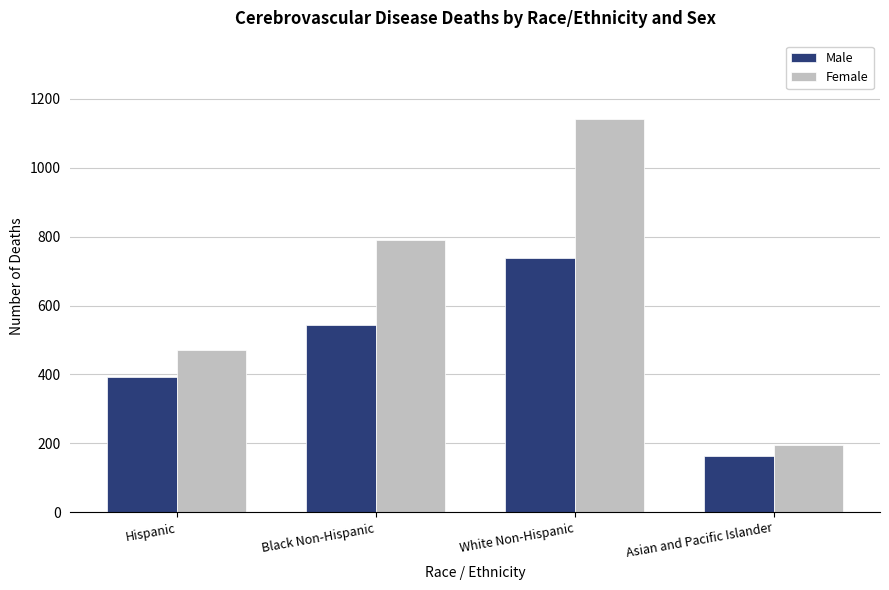

What position from the left is Hispanic?

1